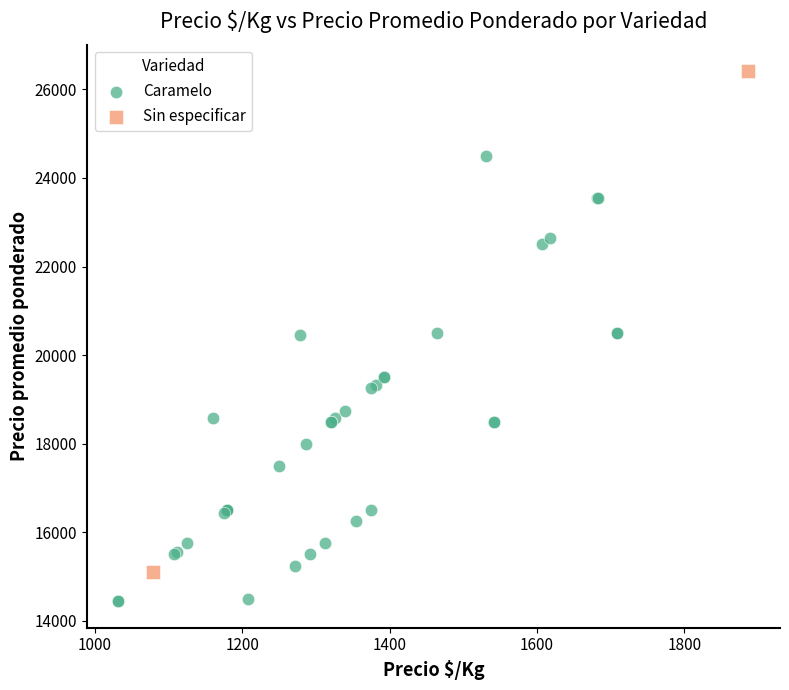

What are all the series names shown in the legend?

Caramelo, Sin especificar